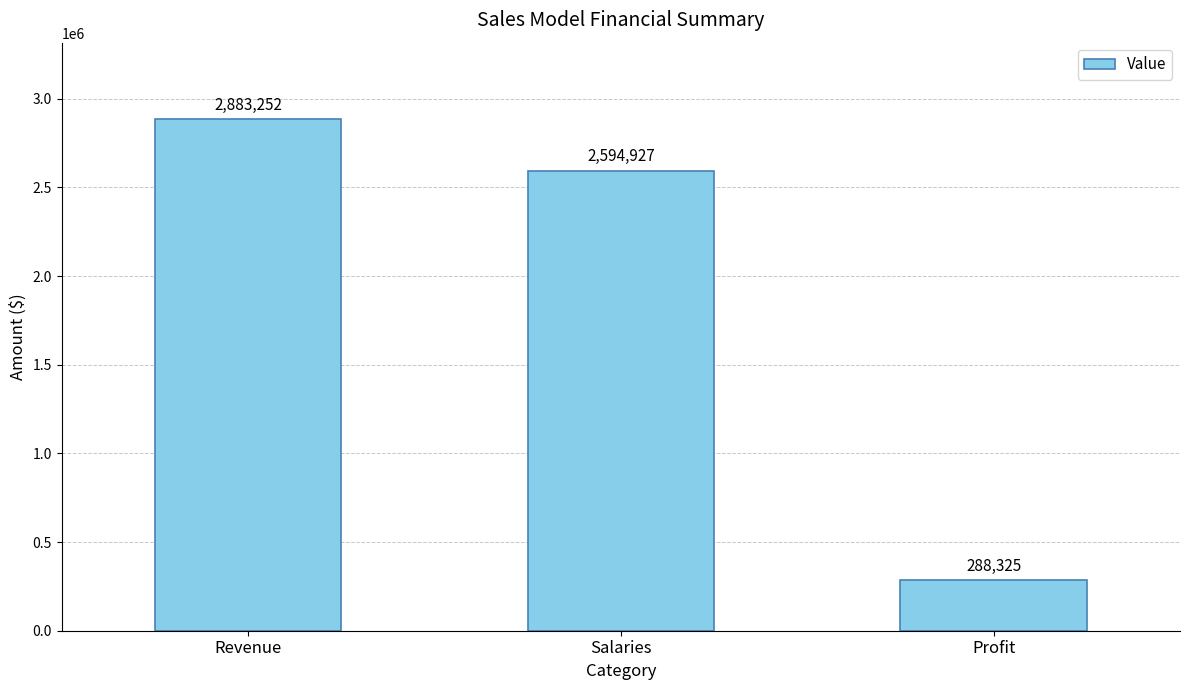

What is the approximate value at Profit?

288325.2